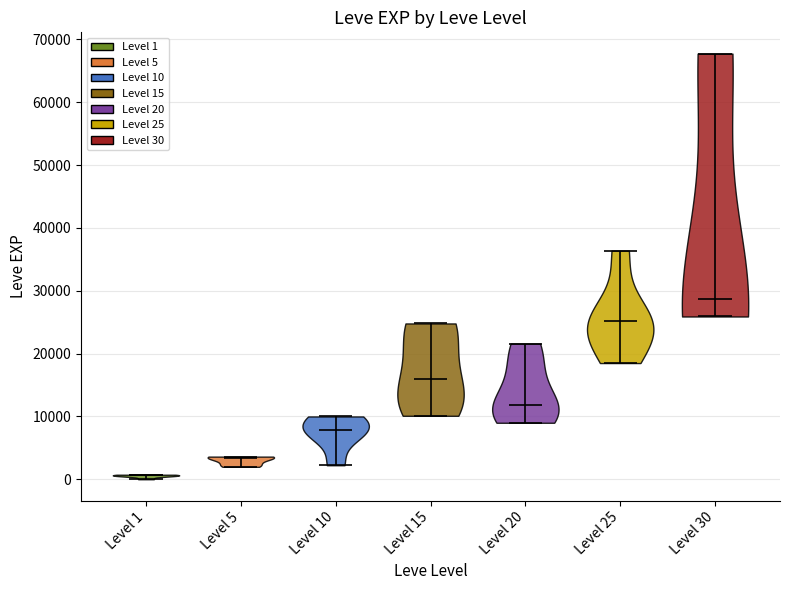

Which violin has the lowest median line?

Level 1